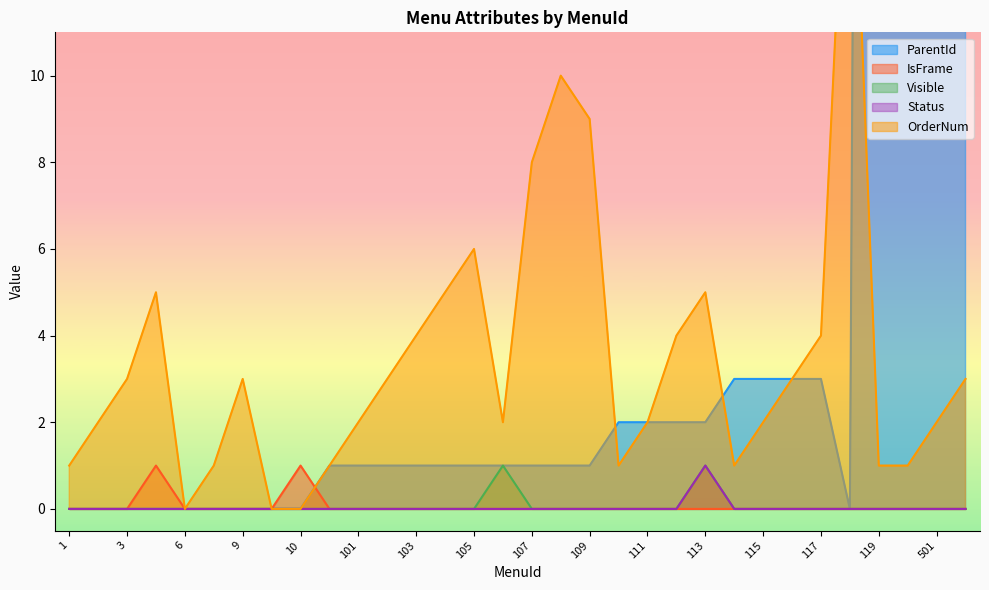

What is the total value across all series at 104?

6